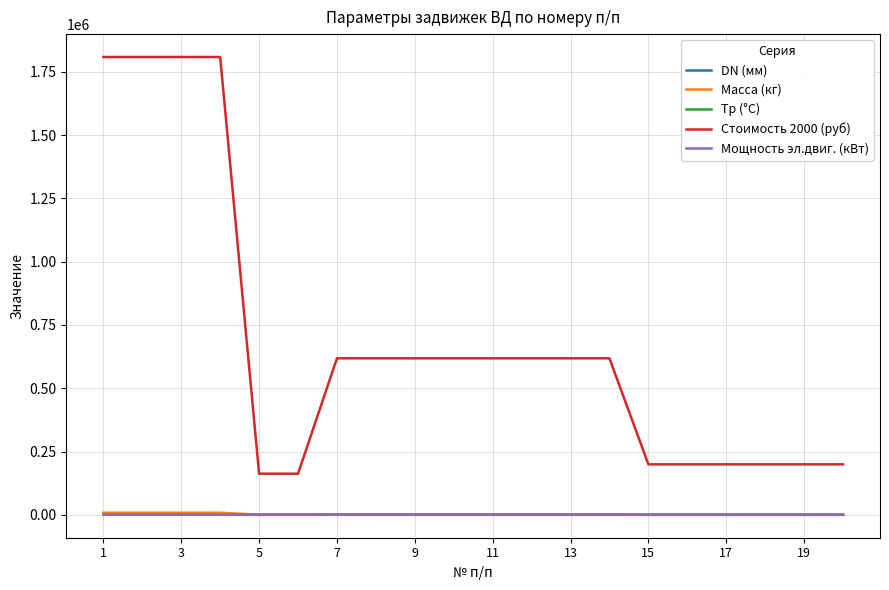

True or false: Стоимость 2000 (руб) and Масса (кг) intersect in this chart.

False